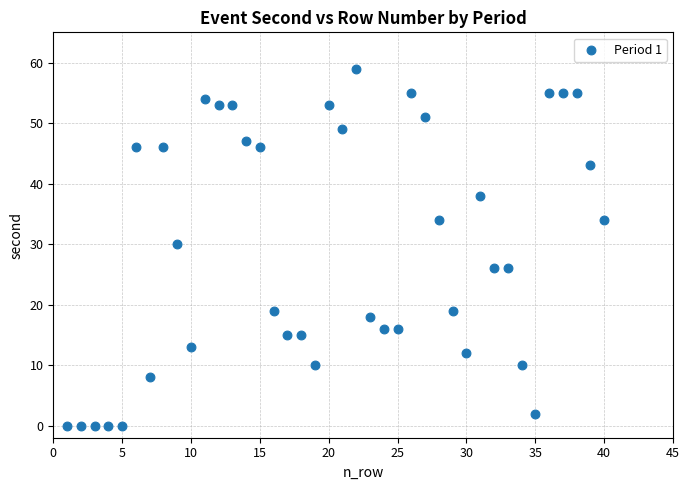

What is the range of X values (max minus min)?

39